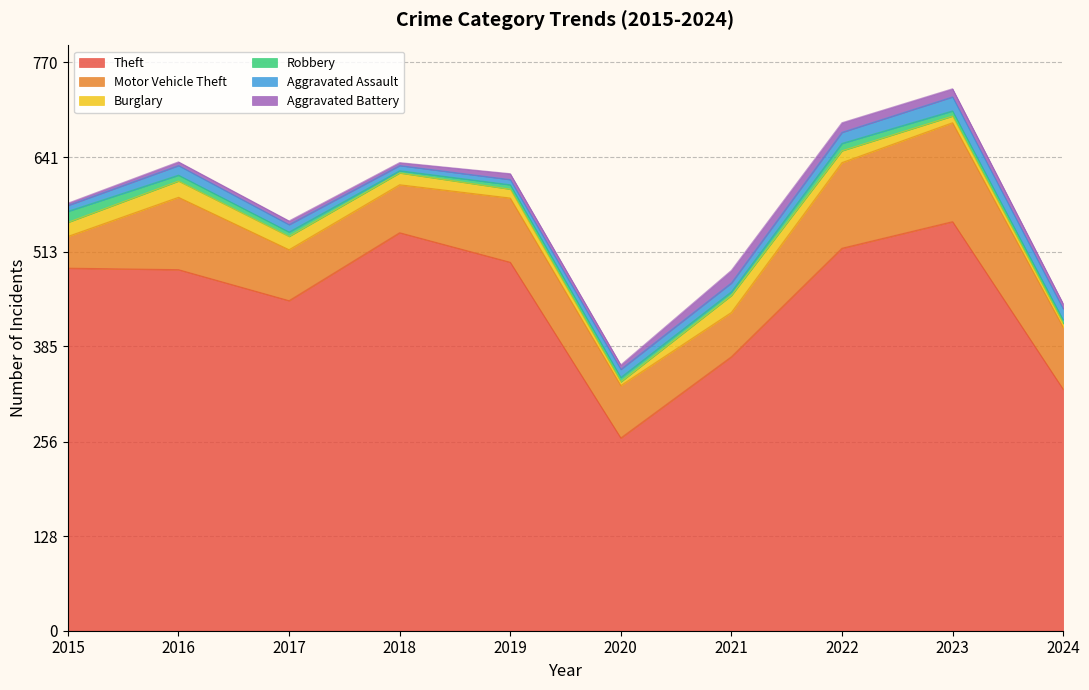

Reading left to right, extract all data points from this chart.

Theft: 2015=491	2016=489	2017=447	2018=539	2019=499	2020=261	2021=371	2022=518	2023=554	2024=327
Motor Vehicle Theft: 2015=43	2016=98	2017=69	2018=65	2019=87	2020=71	2021=60	2022=116	2023=134	2024=84
Burglary: 2015=19	2016=22	2017=18	2018=16	2019=12	2020=5	2021=23	2022=16	2023=9	2024=5
Robbery: 2015=15	2016=8	2017=6	2018=3	2019=6	2020=6	2021=5	2022=10	2023=7	2024=5
Aggravated Assault: 2015=8	2016=13	2017=10	2018=7	2019=7	2020=11	2021=12	2022=15	2023=19	2024=15
Aggravated Battery: 2015=3	2016=5	2017=5	2018=4	2019=8	2020=6	2021=17	2022=13	2023=11	2024=7